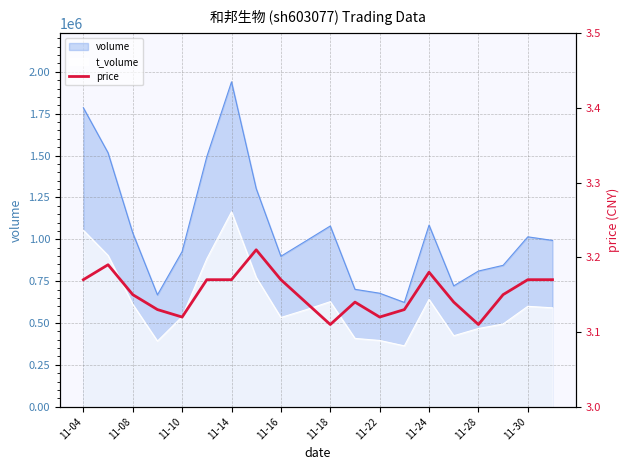

What is the difference between the maximum and minimum values?

0.1